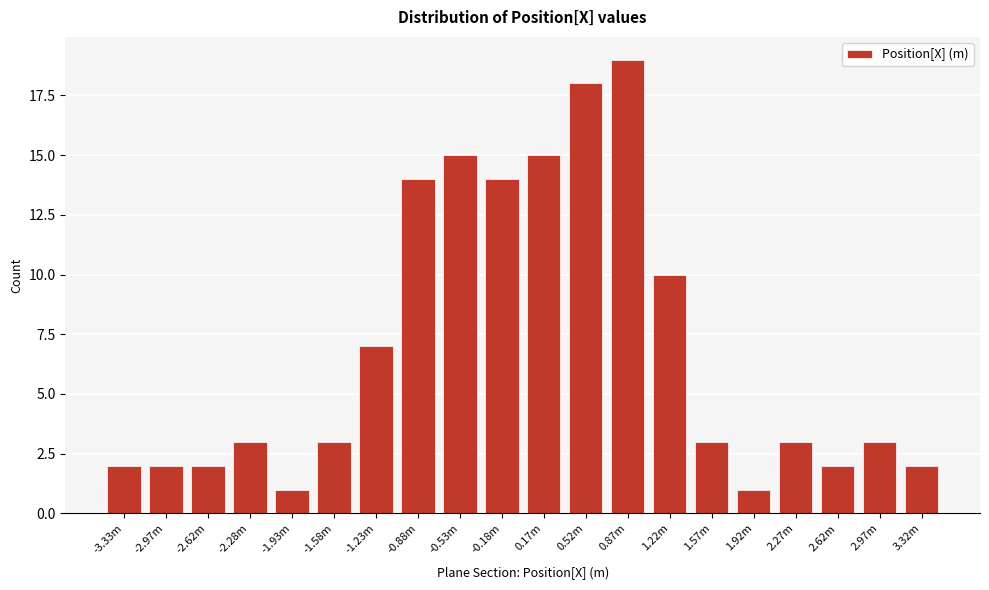

Reading right to left, extract all data points from this chart.

2	3	2	3	1	3	10	19	18	15	14	15	14	7	3	1	3	2	2	2